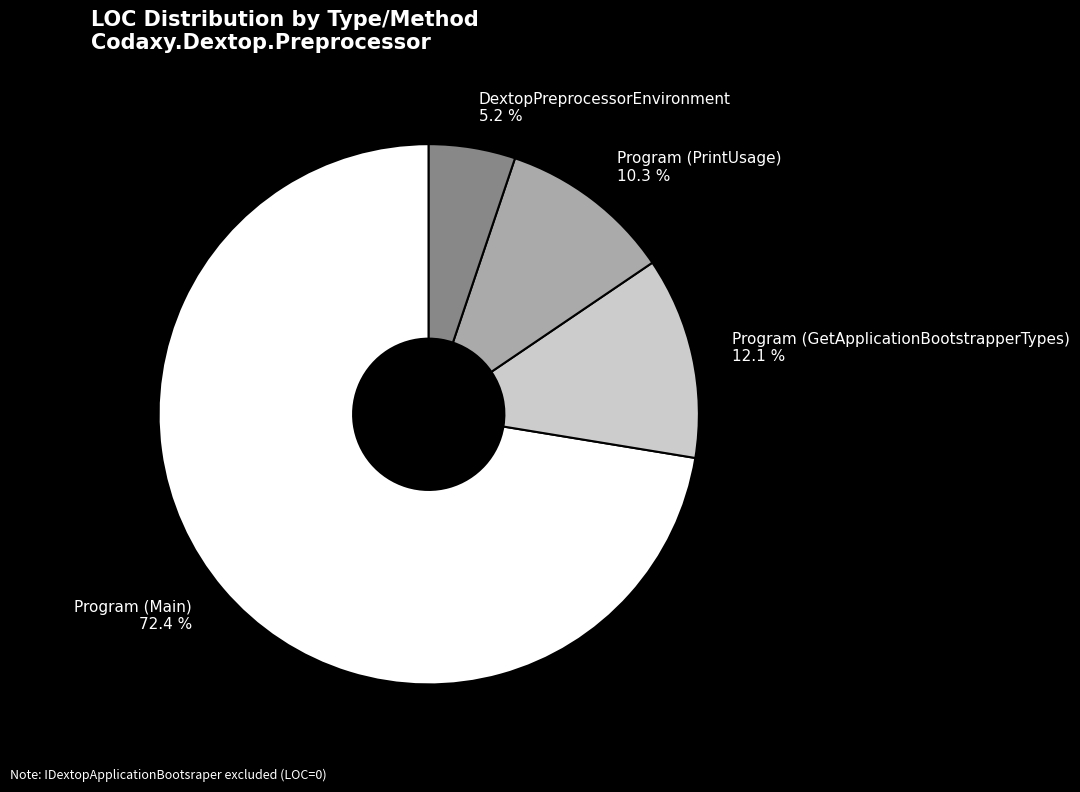

How much of the chart is everything except Program (GetApplicationBootstrapperTypes)?

87.9%